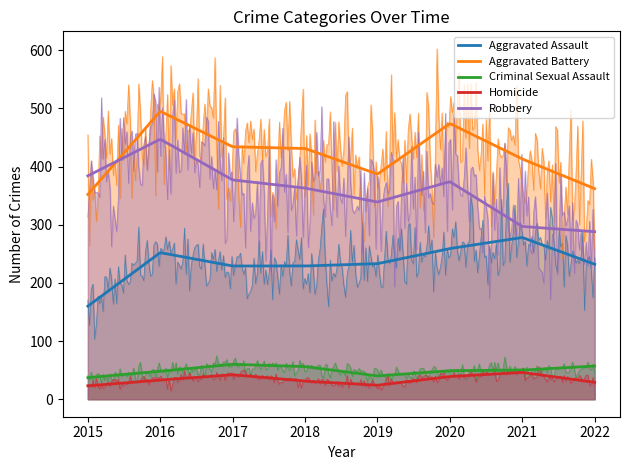

True or false: Criminal Sexual Assault and Aggravated Battery intersect in this chart.

False